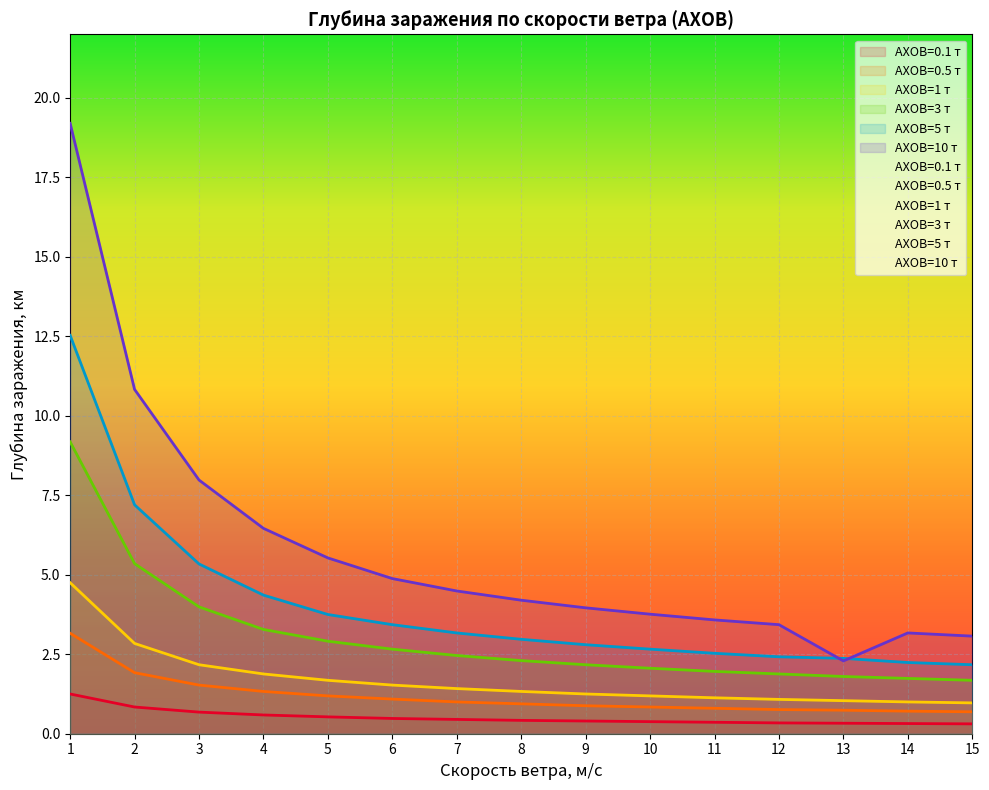

Rank the categories by 10 value from lowest to highest.

13, 15, 14, 12, 11, 10, 9, 8, 7, 6, 5, 4, 3, 2, 1